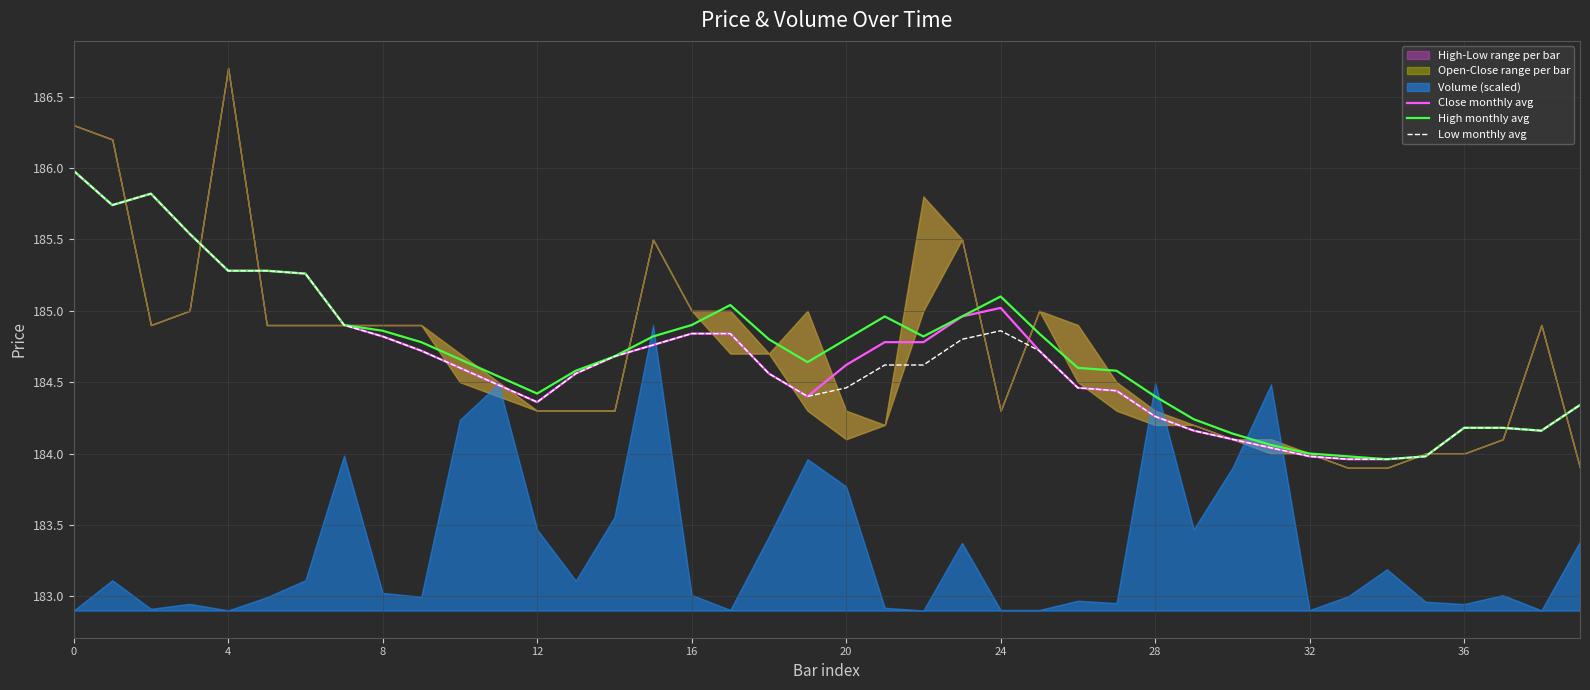

Reading left to right, what are all the values shown in this chart?

Close monthly avg: 186.0	185.7	185.8	185.5	185.3	185.3	185.3	184.9	184.8	184.7	184.6	184.5	184.4	184.6	184.7	184.8	184.8	184.8	184.6	184.4	184.6	184.8	184.8	185.0	185.0	184.7	184.5	184.4	184.3	184.2	184.1	184.0	184.0	184.0	184.0	184.0	184.2	184.2	184.2	184.3
High monthly avg: 186.0	185.7	185.8	185.5	185.3	185.3	185.3	184.9	184.9	184.8	184.7	184.5	184.4	184.6	184.7	184.8	184.9	185.0	184.8	184.6	184.8	185.0	184.8	185.0	185.1	184.8	184.6	184.6	184.4	184.2	184.1	184.1	184.0	184.0	184.0	184.0	184.2	184.2	184.2	184.3
Low monthly avg: 186.0	185.7	185.8	185.5	185.3	185.3	185.3	184.9	184.8	184.7	184.6	184.5	184.4	184.6	184.7	184.8	184.8	184.8	184.6	184.4	184.5	184.6	184.6	184.8	184.9	184.7	184.5	184.4	184.3	184.2	184.1	184.0	184.0	184.0	184.0	184.0	184.2	184.2	184.2	184.3